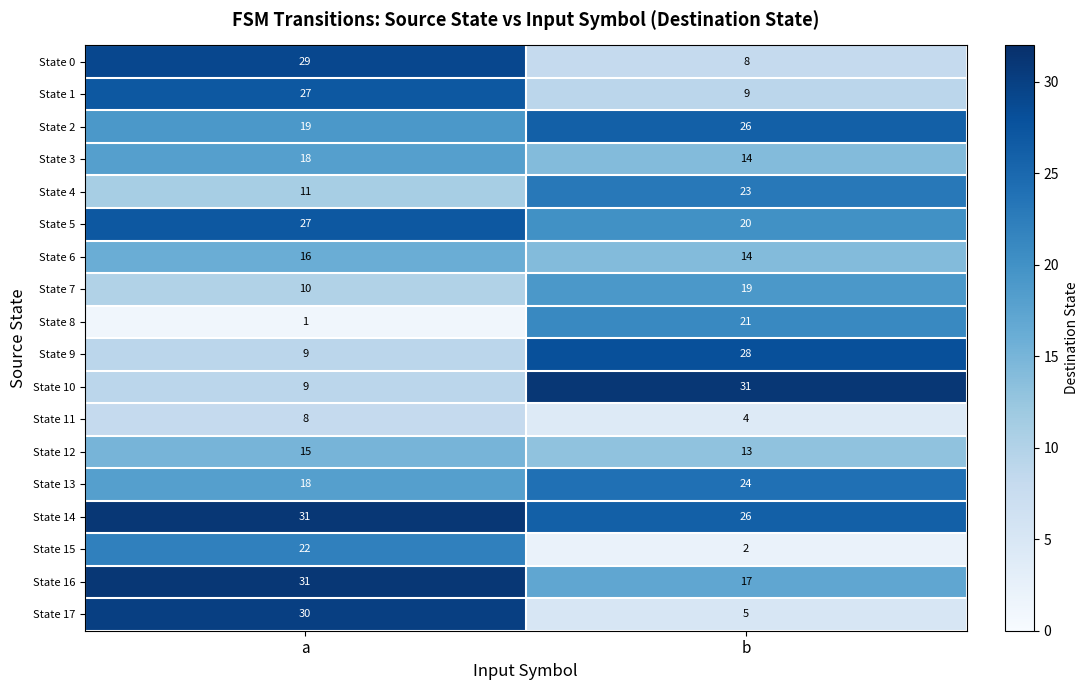

What is the difference between the State 5 values at b and a?

7